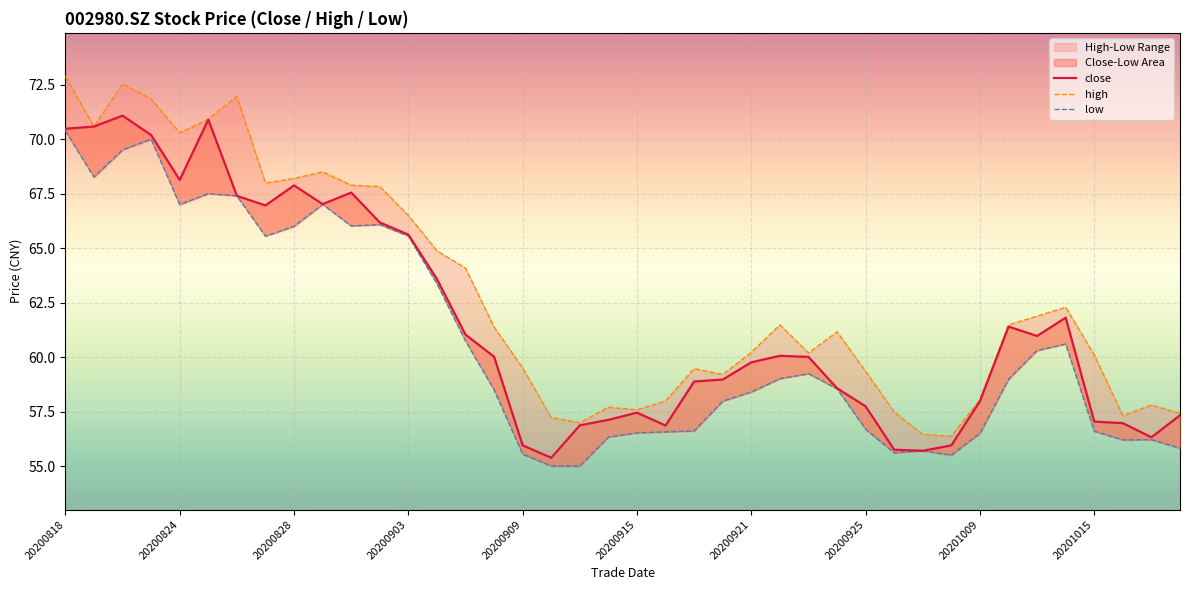

How many lines are shown in the chart?

3